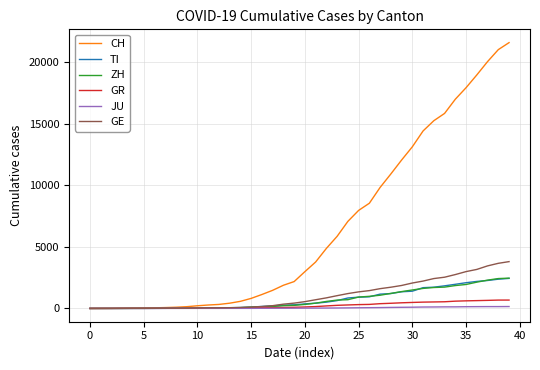

What are all the series names shown in the legend?

CH, TI, ZH, GR, JU, GE